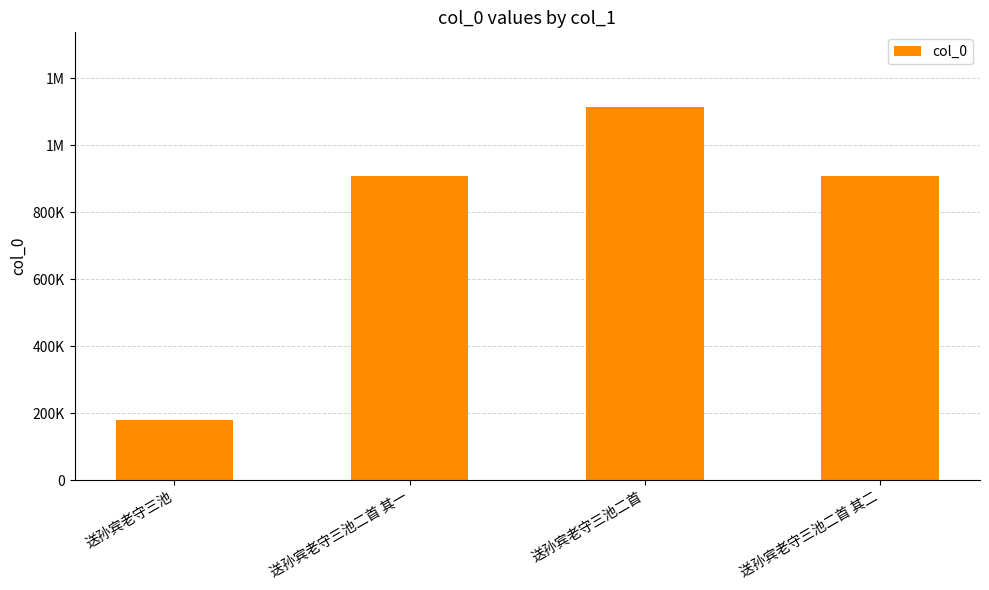

Are the bars horizontal?

No